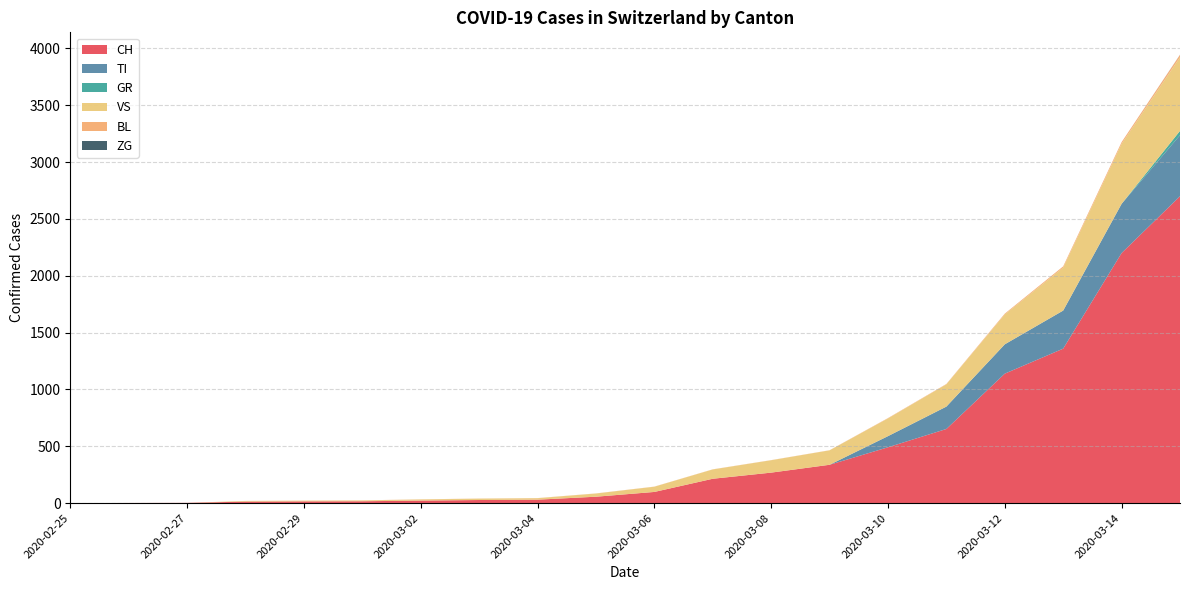

Reading left to right, transcribe all the data shown in this chart.

CH: 2020-02-25=0	2020-02-26=1	2020-02-27=2	2020-02-28=13	2020-02-29=15	2020-03-01=16	2020-03-02=22	2020-03-03=27	2020-03-04=30	2020-03-05=56	2020-03-06=98	2020-03-07=214	2020-03-08=268	2020-03-09=337	2020-03-10=491	2020-03-11=652	2020-03-12=1139	2020-03-13=1359	2020-03-14=2200	2020-03-15=2700
TI: 2020-02-25=0	2020-02-26=0	2020-02-27=0	2020-02-28=0	2020-02-29=0	2020-03-01=0	2020-03-02=0	2020-03-03=0	2020-03-04=0	2020-03-05=0	2020-03-06=0	2020-03-07=0	2020-03-08=0	2020-03-09=0	2020-03-10=98	2020-03-11=197	2020-03-12=258	2020-03-13=335	2020-03-14=433	2020-03-15=537
GR: 2020-02-25=0	2020-02-26=0	2020-02-27=0	2020-02-28=0	2020-02-29=0	2020-03-01=0	2020-03-02=0	2020-03-03=0	2020-03-04=0	2020-03-05=0	2020-03-06=0	2020-03-07=0	2020-03-08=0	2020-03-09=0	2020-03-10=0	2020-03-11=0	2020-03-12=0	2020-03-13=0	2020-03-14=0	2020-03-15=38
VS: 2020-02-25=0	2020-02-26=0	2020-02-27=0	2020-02-28=6	2020-02-29=6	2020-03-01=7	2020-03-02=10	2020-03-03=12	2020-03-04=13	2020-03-05=28	2020-03-06=46	2020-03-07=82	2020-03-08=109	2020-03-09=127	2020-03-10=156	2020-03-11=196	2020-03-12=263	2020-03-13=378	2020-03-14=528	2020-03-15=648
BL: 2020-02-25=0	2020-02-26=0	2020-02-27=0	2020-02-28=0	2020-02-29=1	2020-03-01=1	2020-03-02=1	2020-03-03=1	2020-03-04=1	2020-03-05=1	2020-03-06=1	2020-03-07=1	2020-03-08=1	2020-03-09=1	2020-03-10=3	2020-03-11=3	2020-03-12=7	2020-03-13=11	2020-03-14=15	2020-03-15=21
ZG: 2020-02-25=0	2020-02-26=0	2020-02-27=0	2020-02-28=0	2020-02-29=0	2020-03-01=0	2020-03-02=0	2020-03-03=0	2020-03-04=0	2020-03-05=0	2020-03-06=0	2020-03-07=0	2020-03-08=0	2020-03-09=0	2020-03-10=0	2020-03-11=0	2020-03-12=0	2020-03-13=0	2020-03-14=0	2020-03-15=1